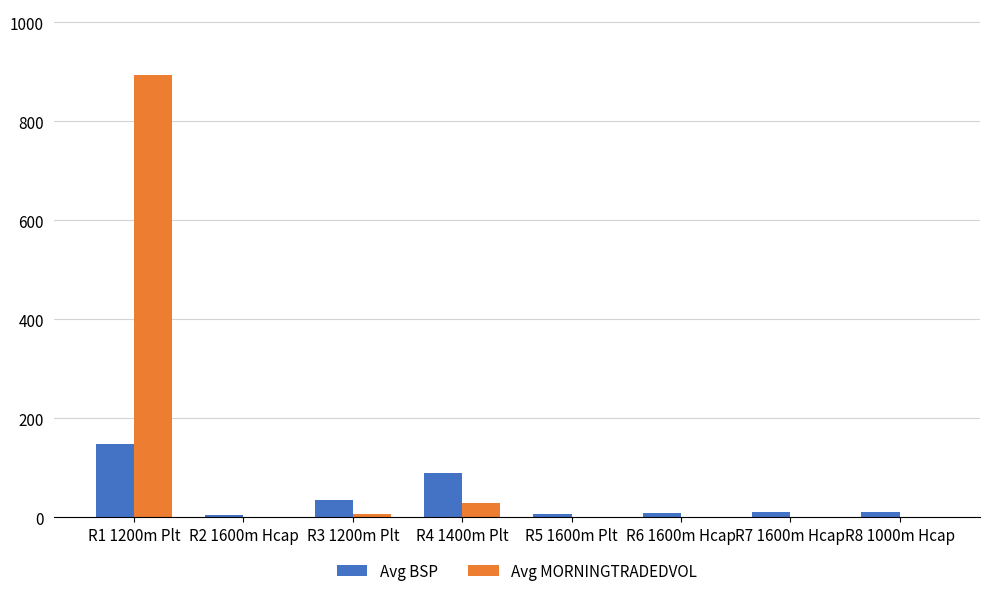

Which category has the highest value in the Avg BSP series?

R1 1200m Plt